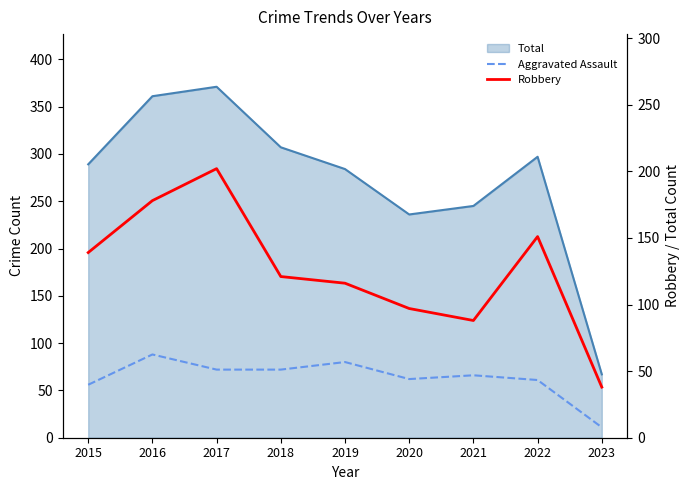

Which series has the largest total across all categories?

Robbery